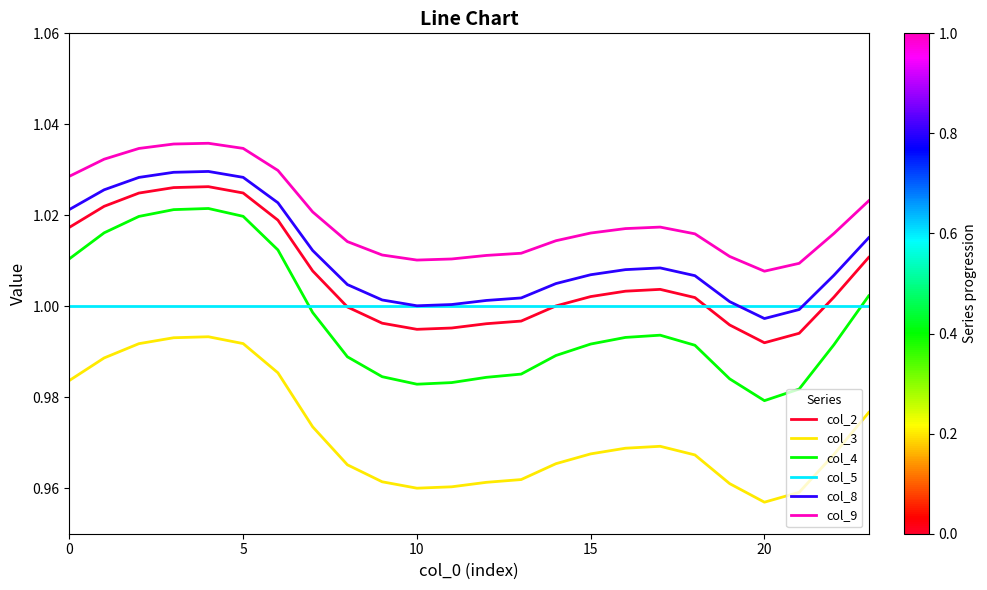

Does the chart have visible grid lines?

No